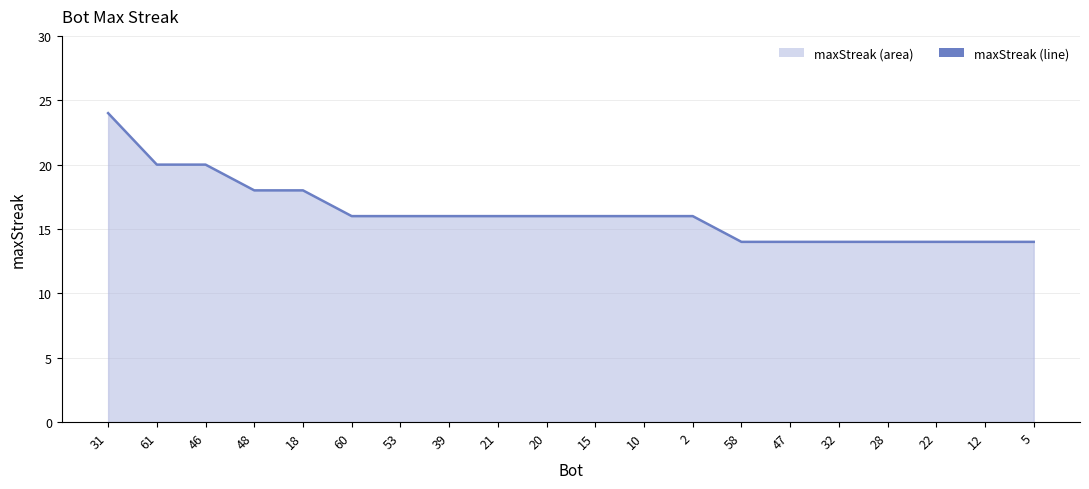

Rank the categories by value from highest to lowest.

31, 61, 46, 48, 18, 60, 53, 39, 21, 20, 15, 10, 2, 58, 47, 32, 28, 22, 12, 5